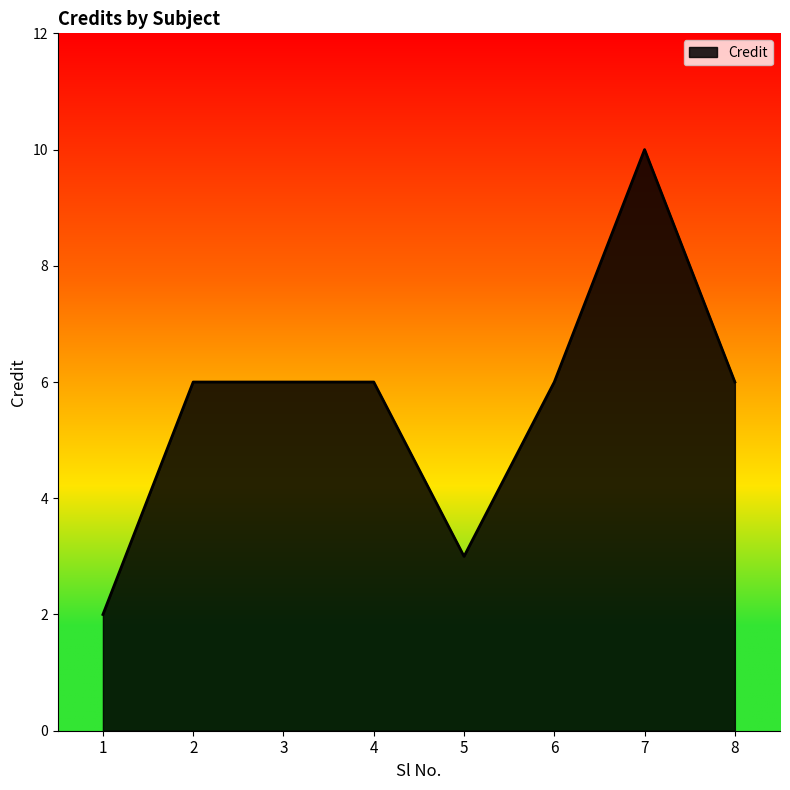

Does the chart have visible grid lines?

No